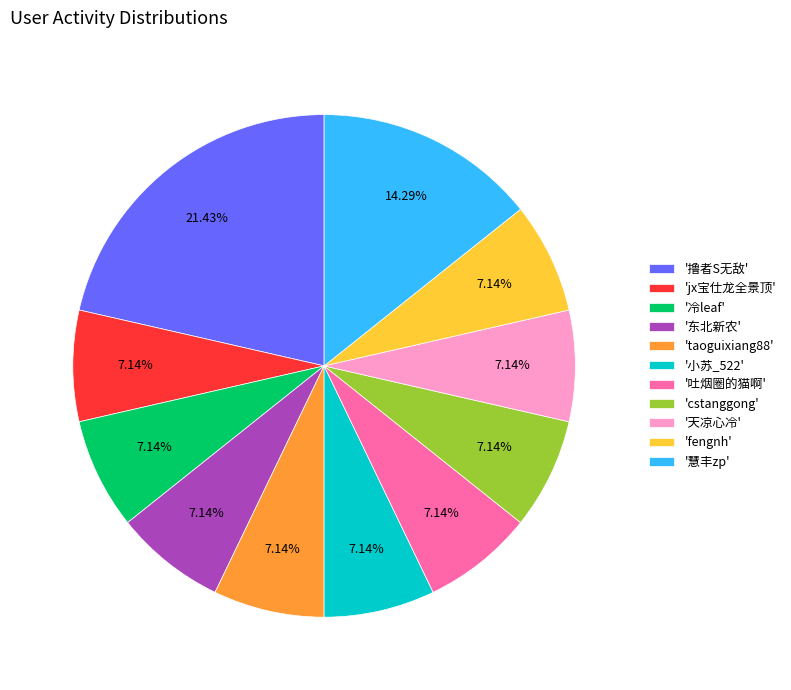

Count the number of slices in the pie.

11